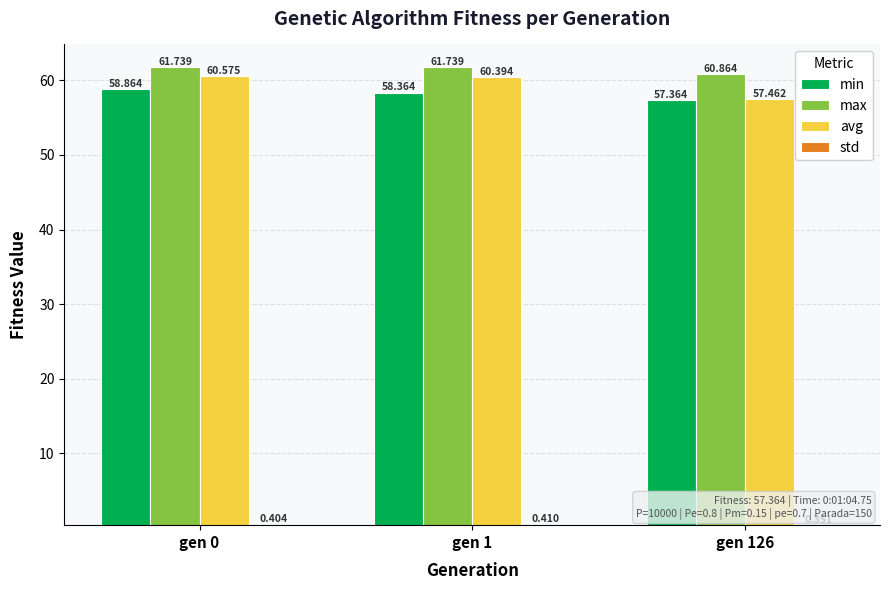

Which series changed the most between gen 0 and gen 126?

avg